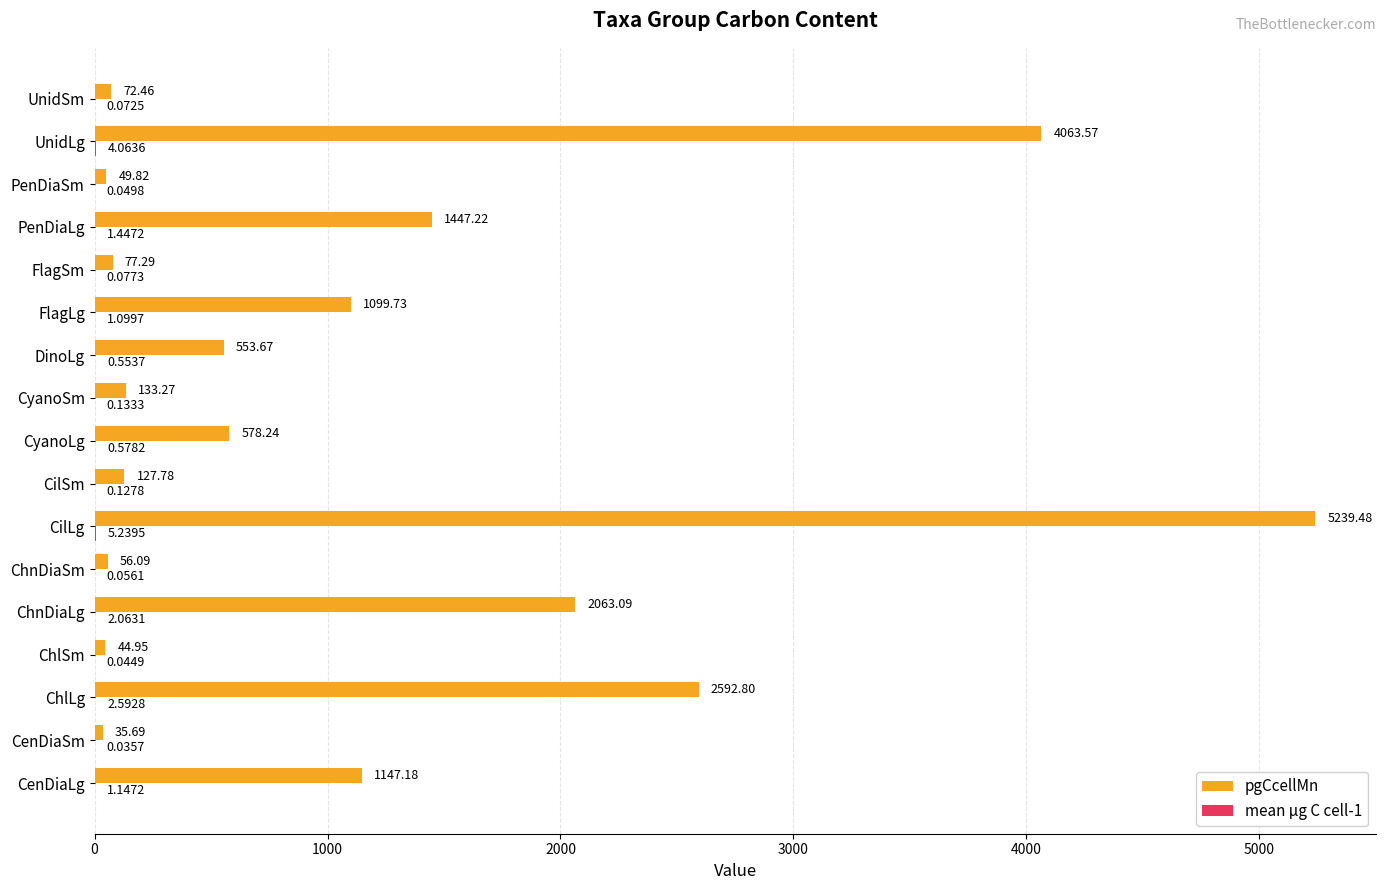

What is the total value across all series at CilSm?

127.9